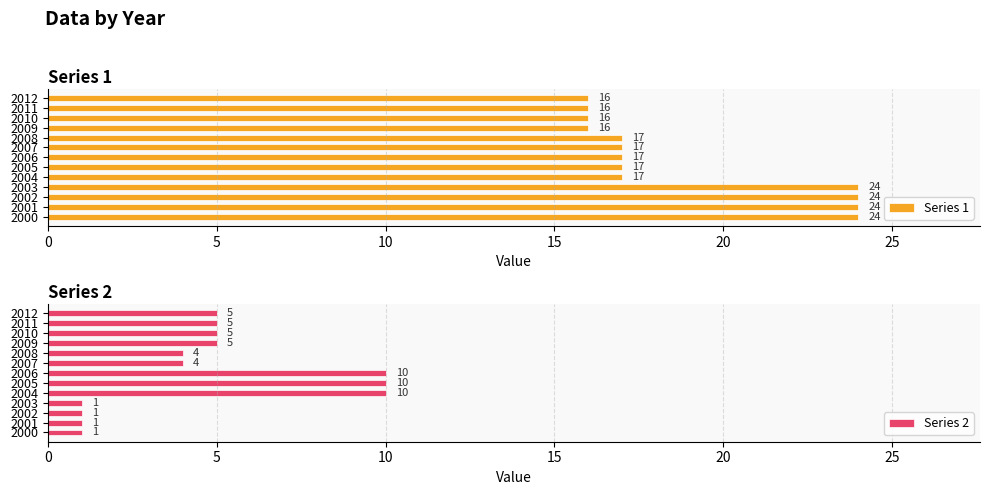

What is the difference between the maximum and minimum values in the Series 1 series?

8